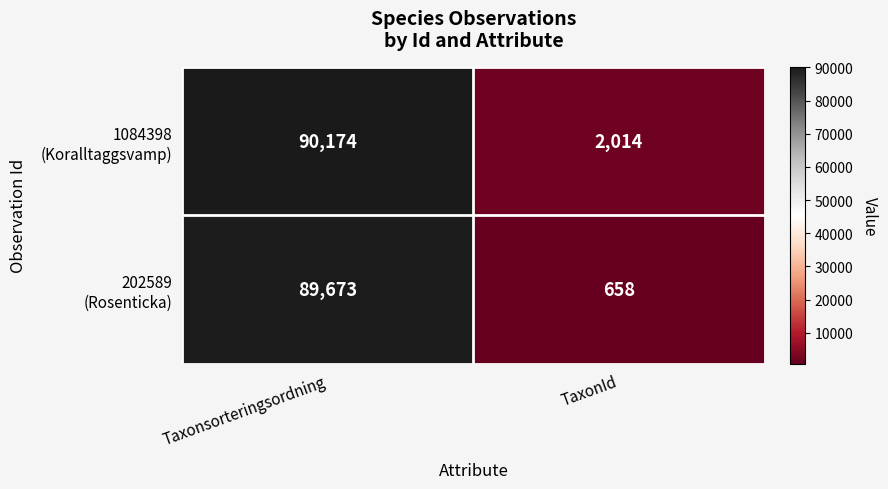

At which category does the chart reach its peak across all series?

Taxonsorteringsordning